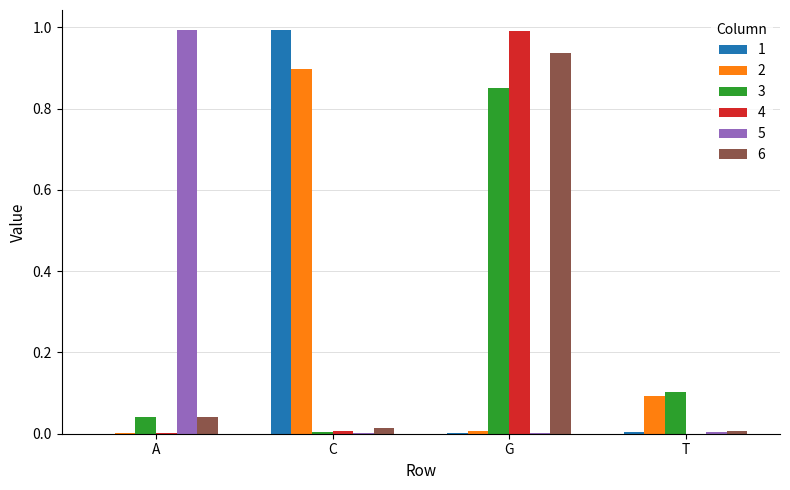

True or false: 1 has a value of 1.0 at C.

True